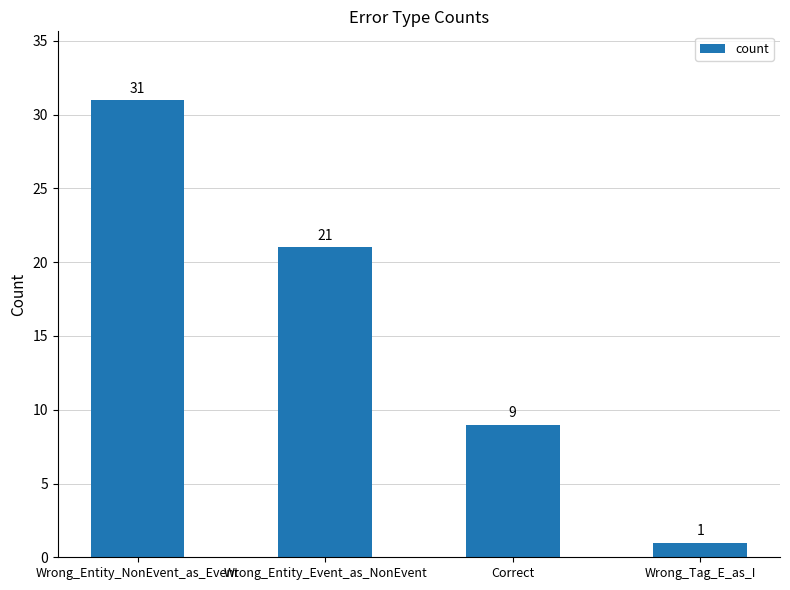

Where does the data first go above 21?

Wrong_Entity_NonEvent_as_Event